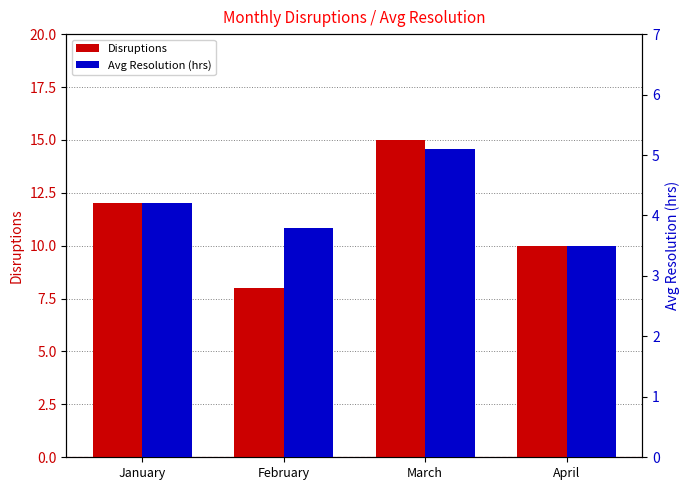

Which series has the largest range (max minus min)?

Disruptions